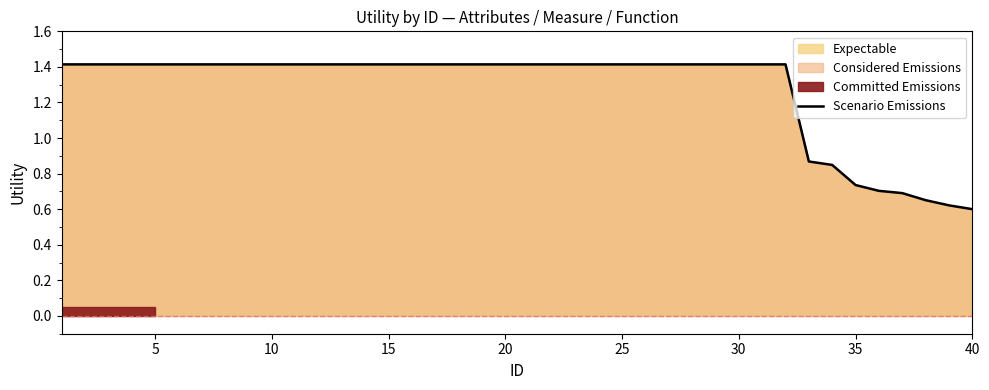

What is the difference between the maximum and minimum values?

0.8